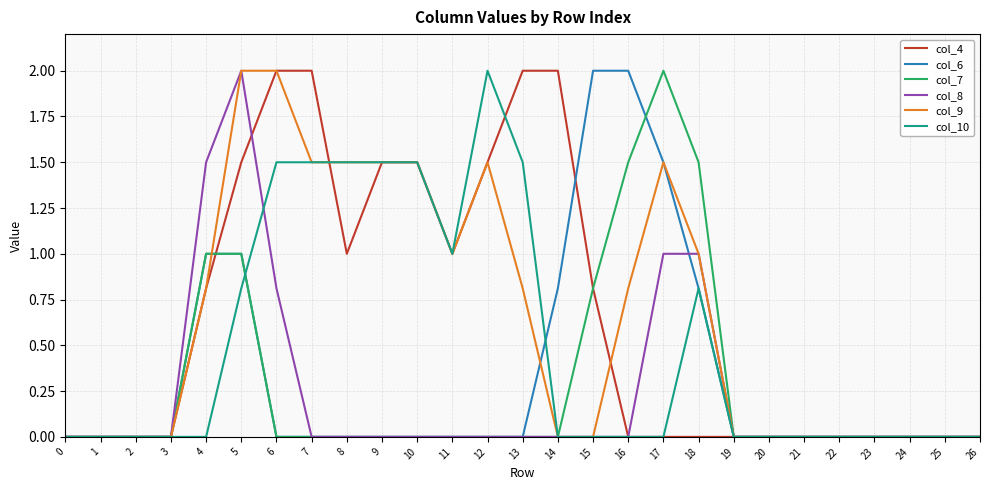

At which category is the sum across all series the highest?

5